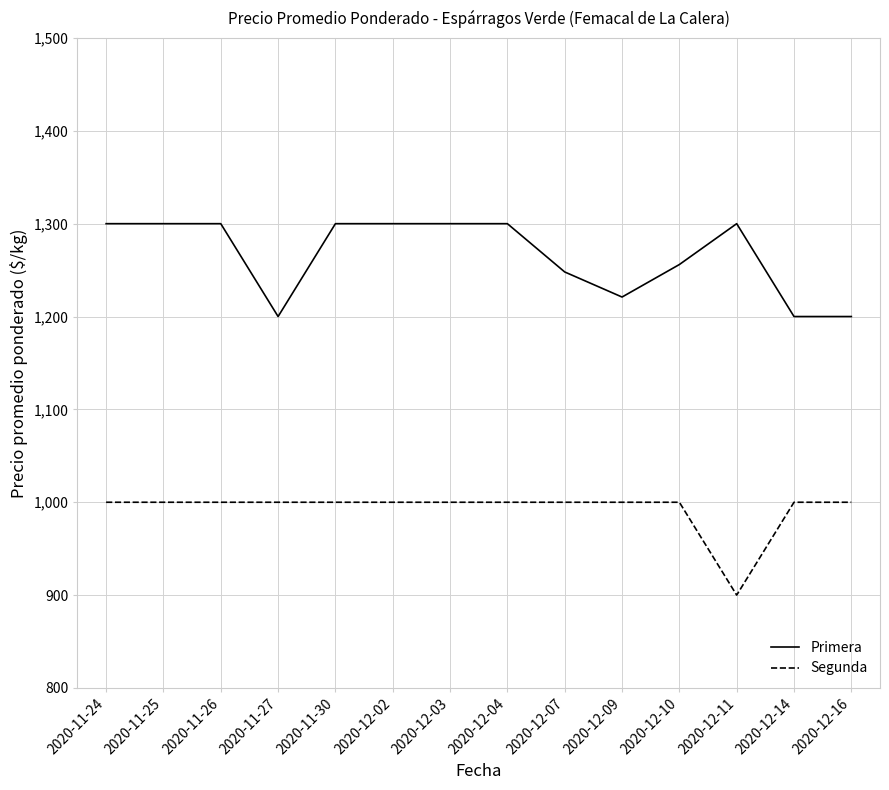

Reading right to left, transcribe all the data shown in this chart.

Primera: 2020-12-16=1200	2020-12-14=1200	2020-12-11=1300	2020-12-10=1256	2020-12-09=1221	2020-12-07=1248	2020-12-04=1300	2020-12-03=1300	2020-12-02=1300	2020-11-30=1300	2020-11-27=1200	2020-11-26=1300	2020-11-25=1300	2020-11-24=1300
Segunda: 2020-12-16=1000	2020-12-14=1000	2020-12-11=900	2020-12-10=1000	2020-12-09=1000	2020-12-07=1000	2020-12-04=1000	2020-12-03=1000	2020-12-02=1000	2020-11-30=1000	2020-11-27=1000	2020-11-26=1000	2020-11-25=1000	2020-11-24=1000